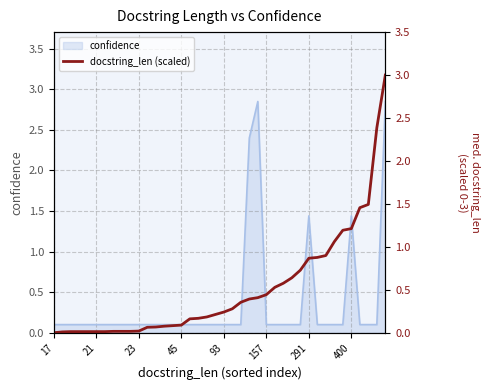

What is the value of the 32nd point from the left?

0.9